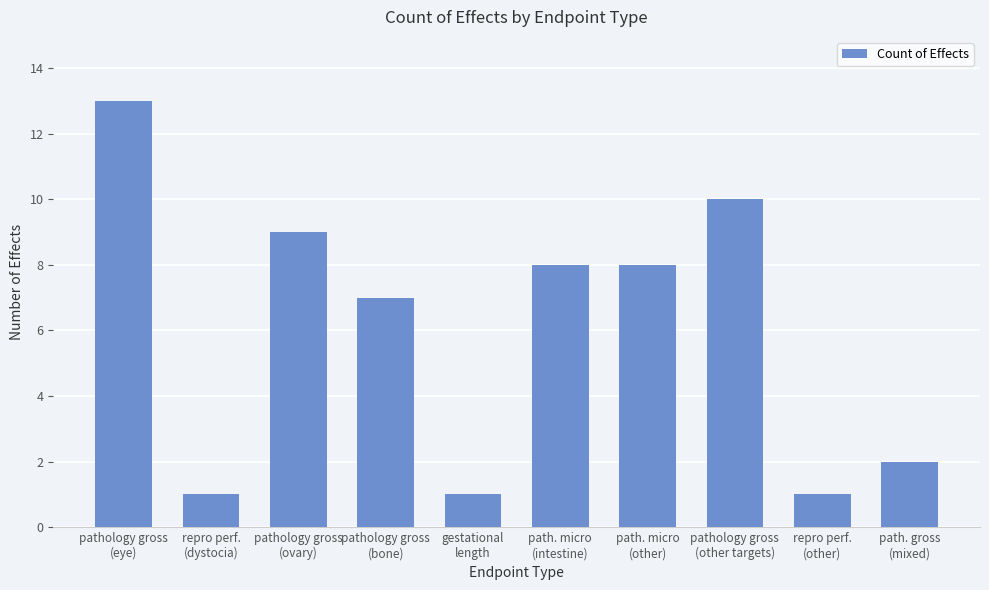

Read the value at path. micro
(other).

8